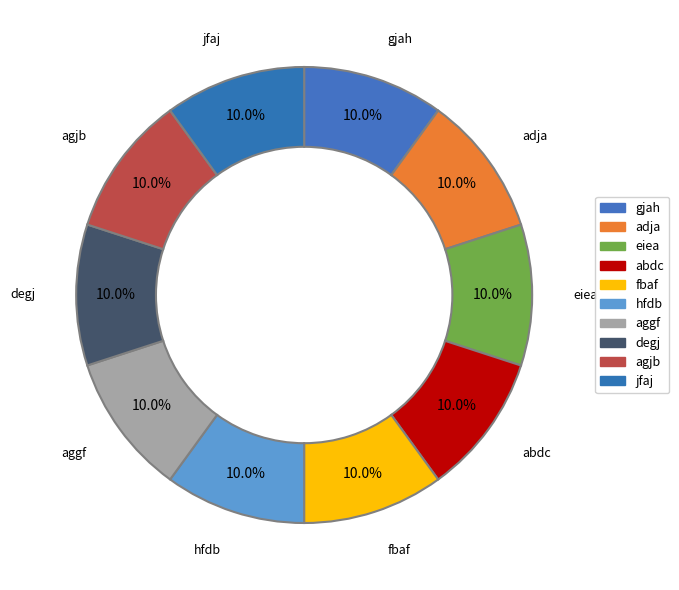

How many segments does this pie chart have?

10